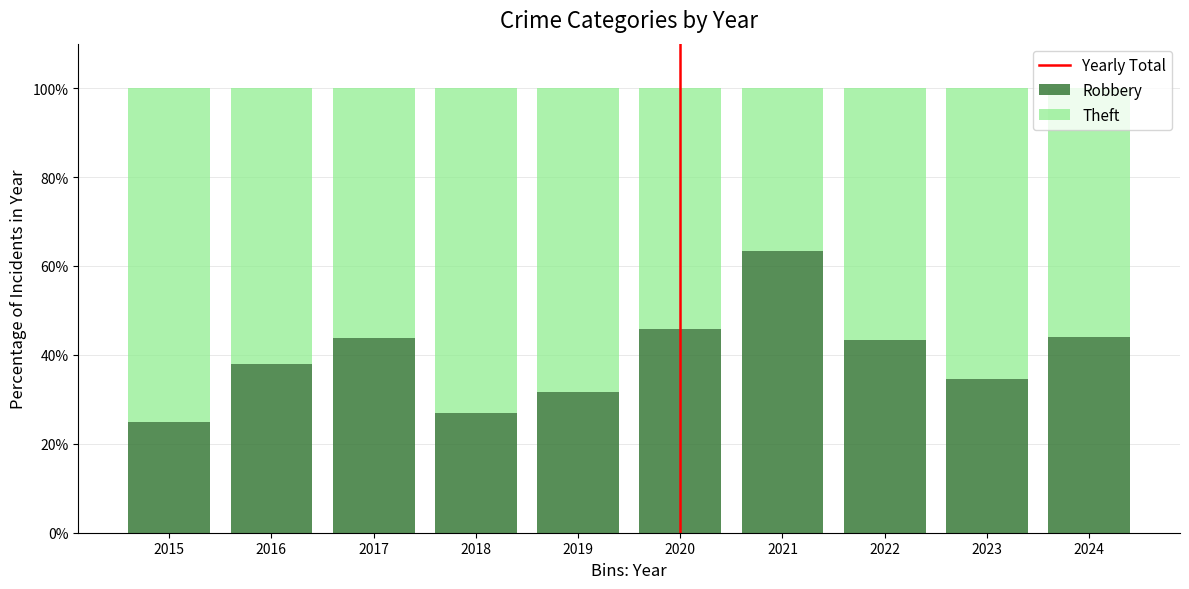

What is the maximum value for Robbery?

63.3